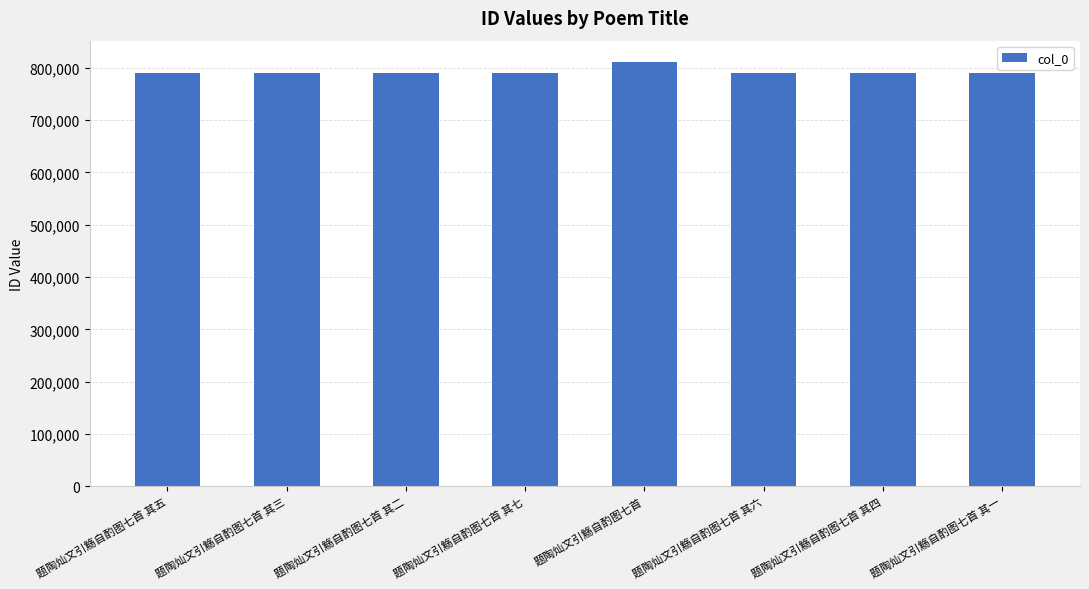

Is it true that the value at 题陶灿文引觞自酌图七首 其五 is 318961?

False